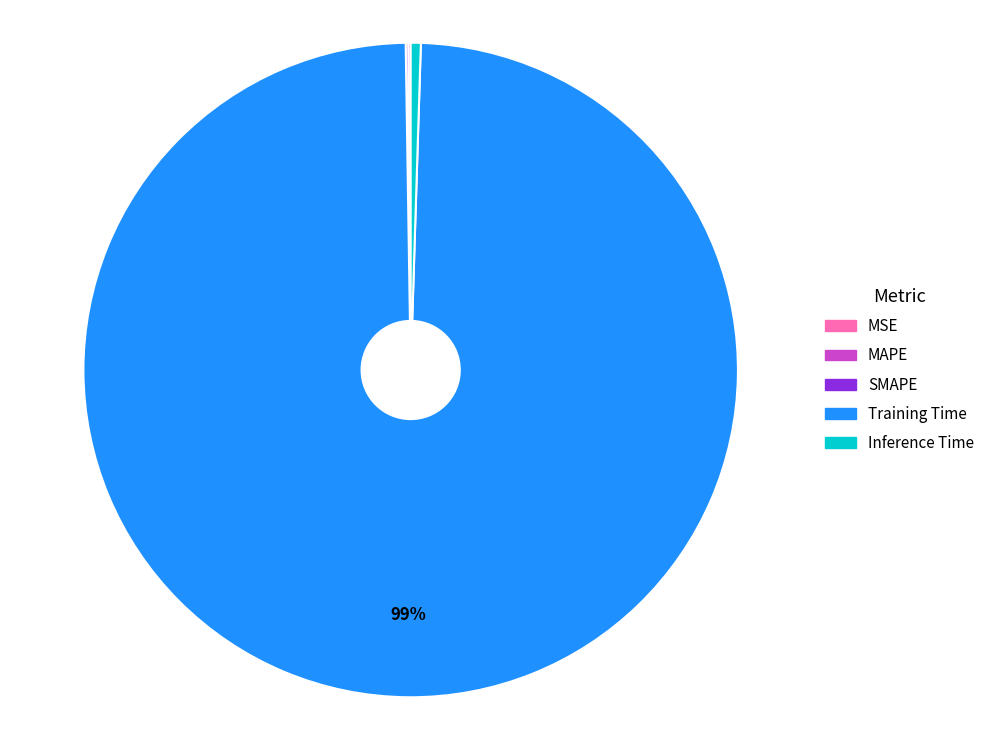

The Inference Time slice represents 0% of the pie. True or false?

True